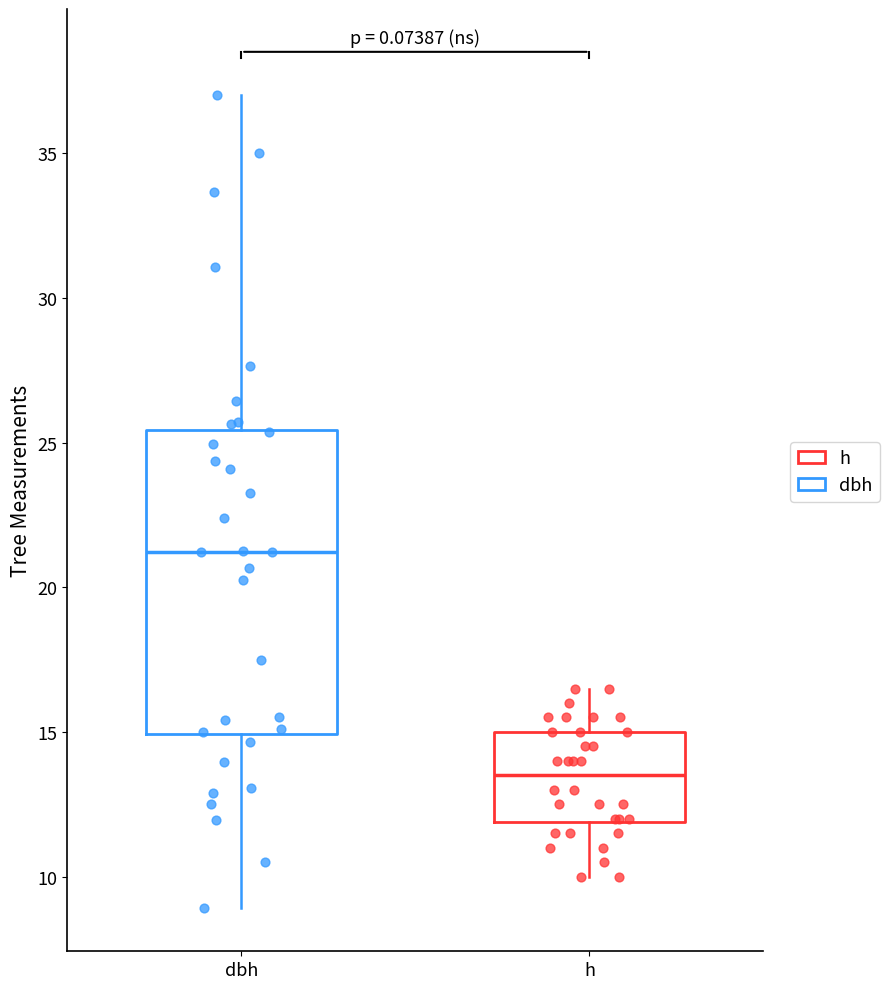

Reading left to right, transcribe this box plot: for each box, give where its median line is, the range the box spans, and where its two whiskers end, as read against the y-axis. The values are not printed on the chart, so give them approximately, as read against the axis.

dbh: median 21.0, box 15.0 to 25.5, whiskers 9.0 to 37.0
h: median 13.5, box 12.0 to 15.0, whiskers 10.0 to 16.5